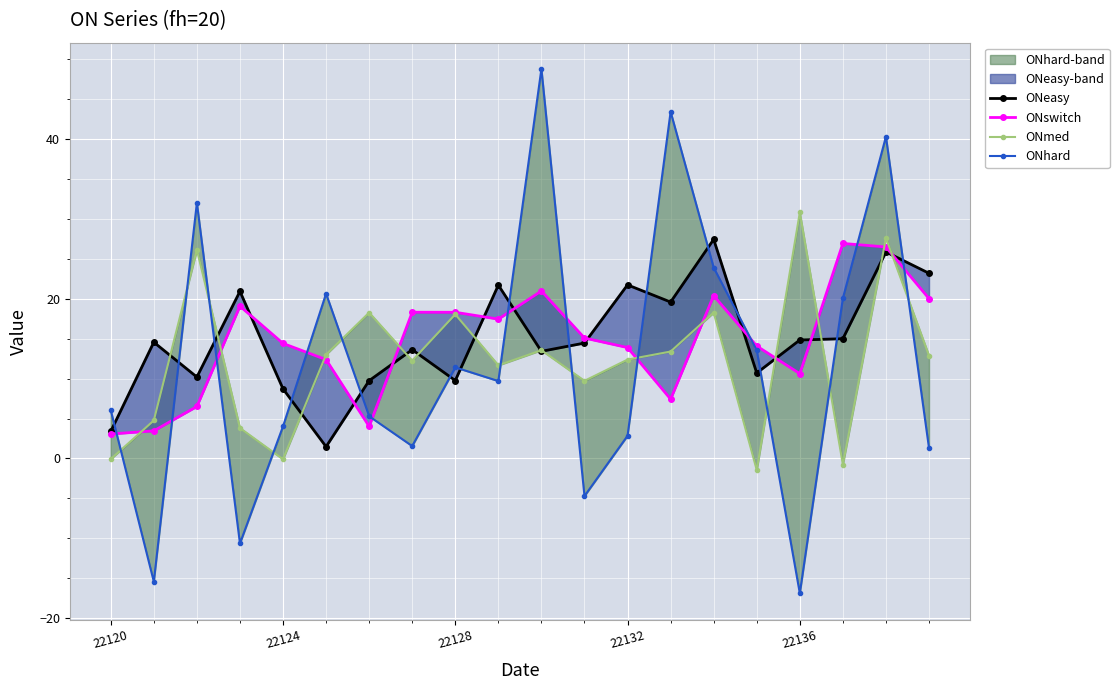

The value of ONswitch at 6 is 4.0. True or false?

True